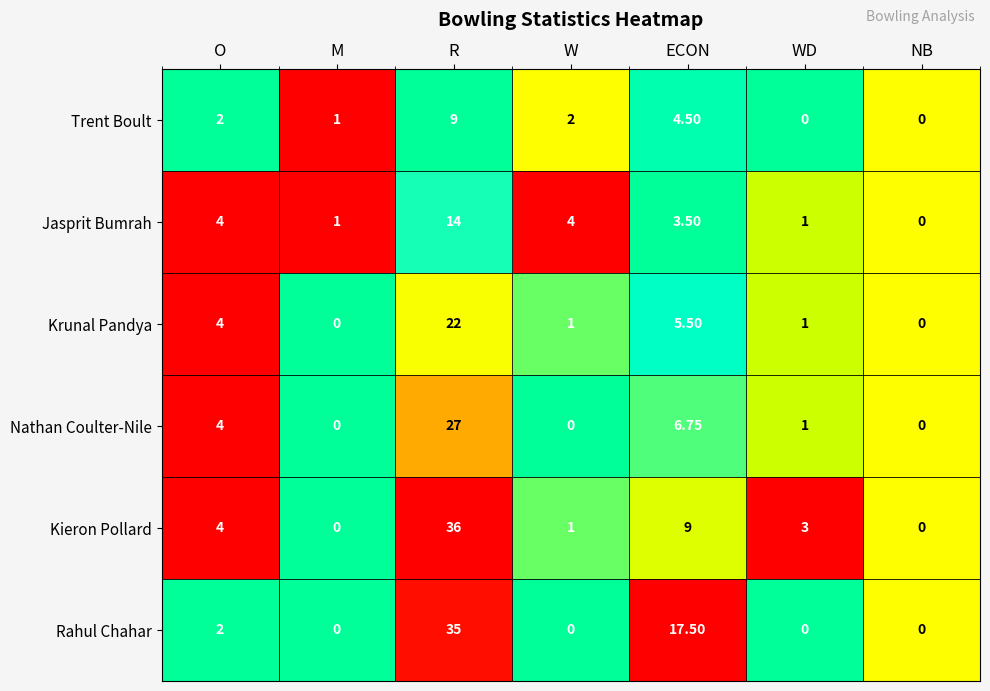

Which series has the largest total across all categories?

Rahul Chahar